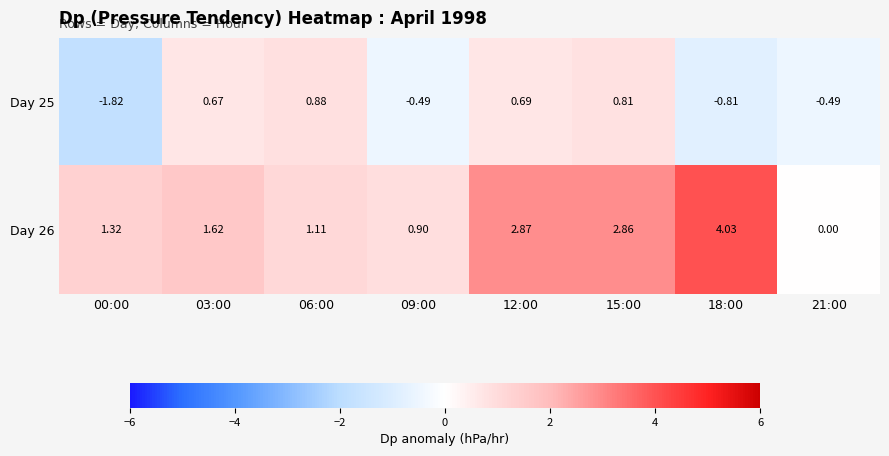

Which series has the largest total across all categories?

Day 26